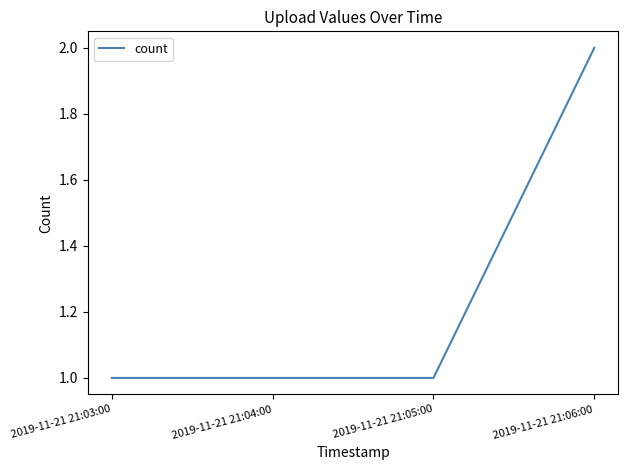

What position from the left is 2019-11-21 21:06:00?

4